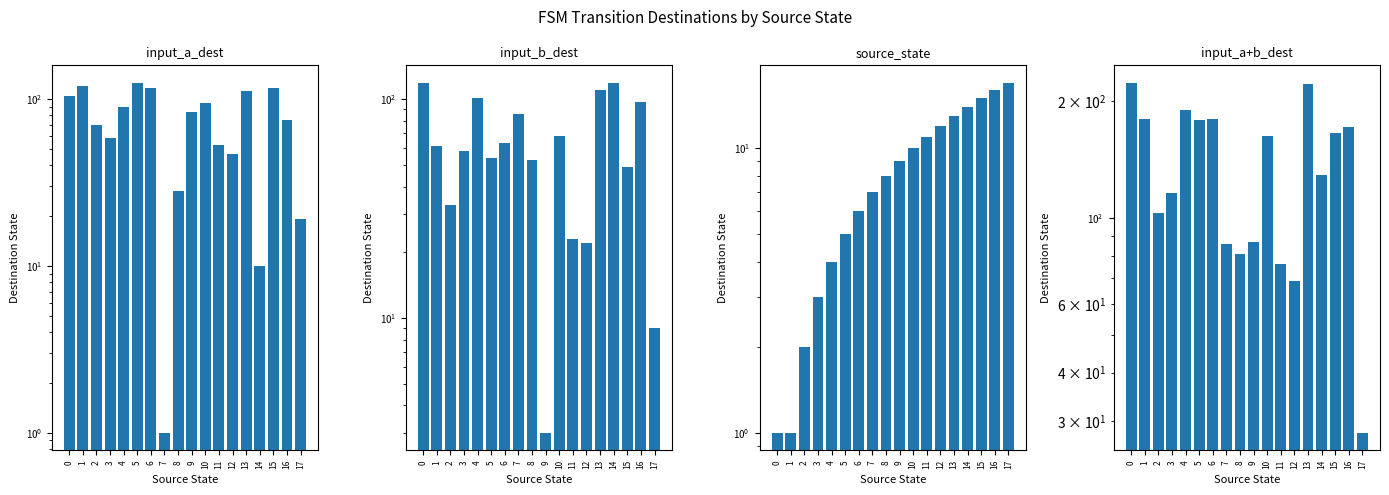

Which series has the largest range (max minus min)?

input_a+b_dest